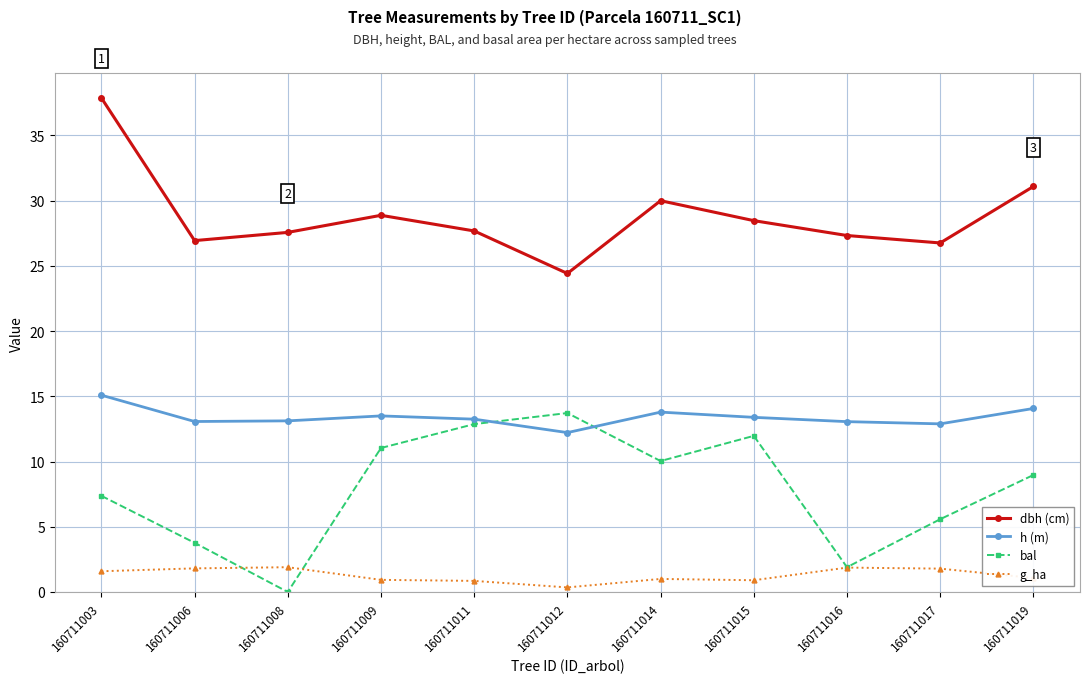

What is the value of the bal point at the 1st from the left?

7.4